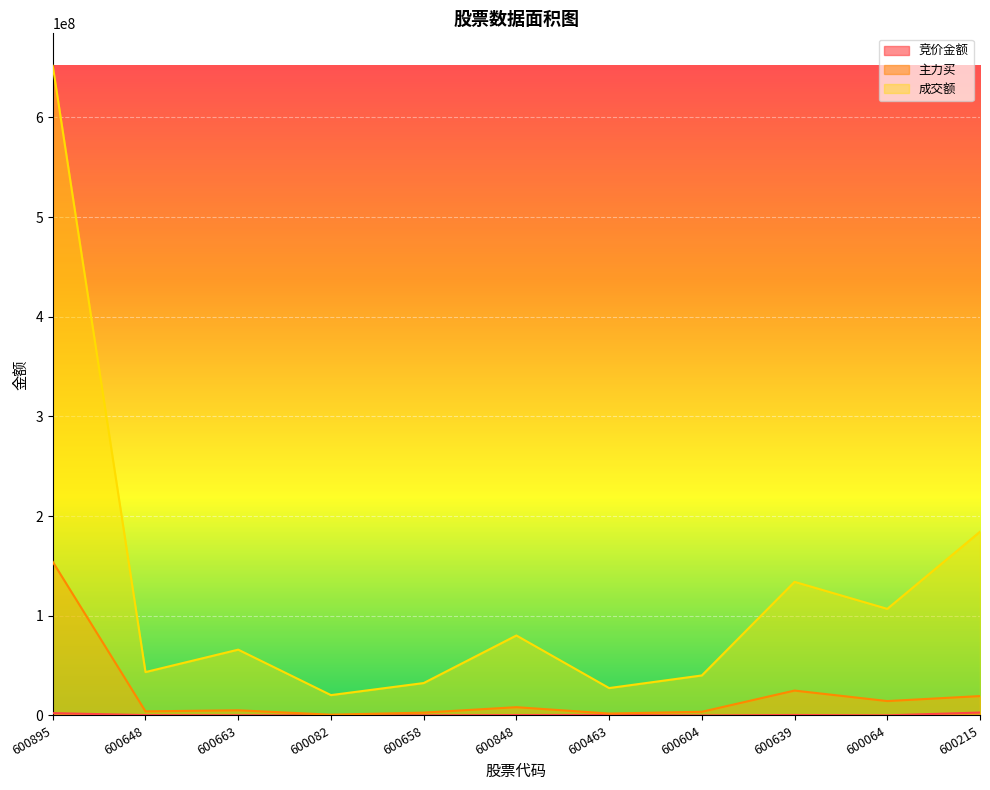

In 主力买, how many points are higher than both neighbors (excluding endpoints)?

3